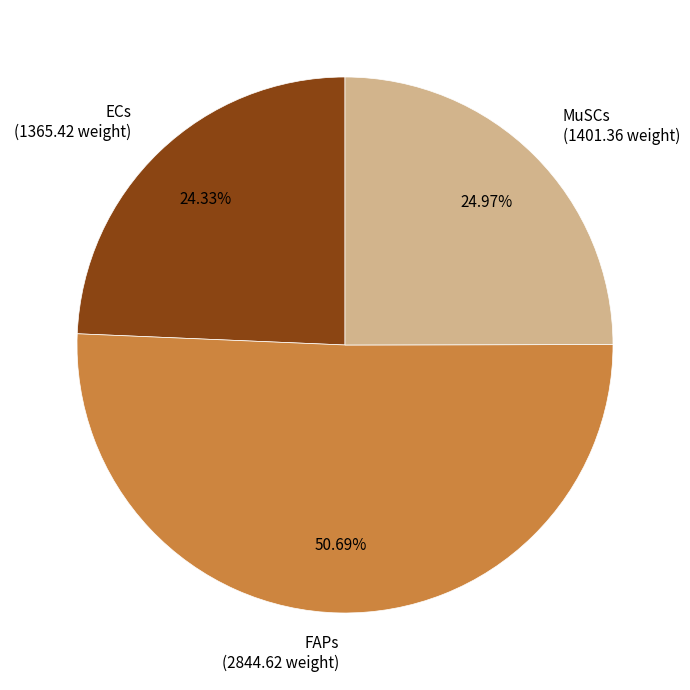

Between MuSCs (1401.36 weight) and FAPs (2844.62 weight), which is larger?

FAPs (2844.62 weight)